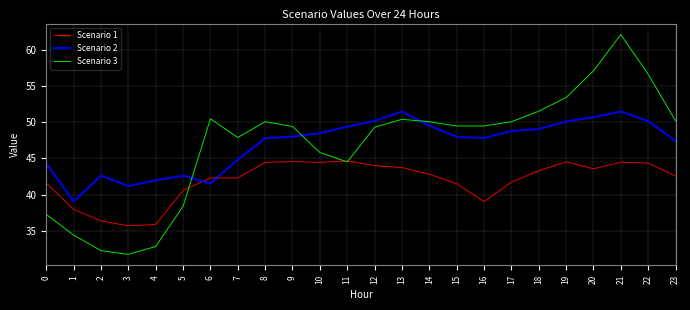

What is the total value across all series at 10?

138.7